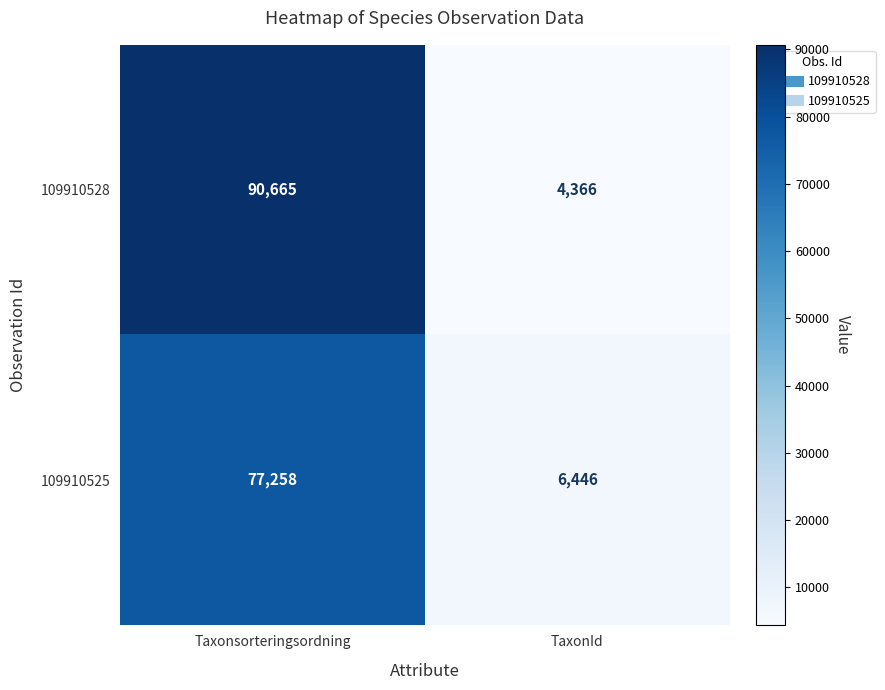

Which series has the largest range (max minus min)?

109910528